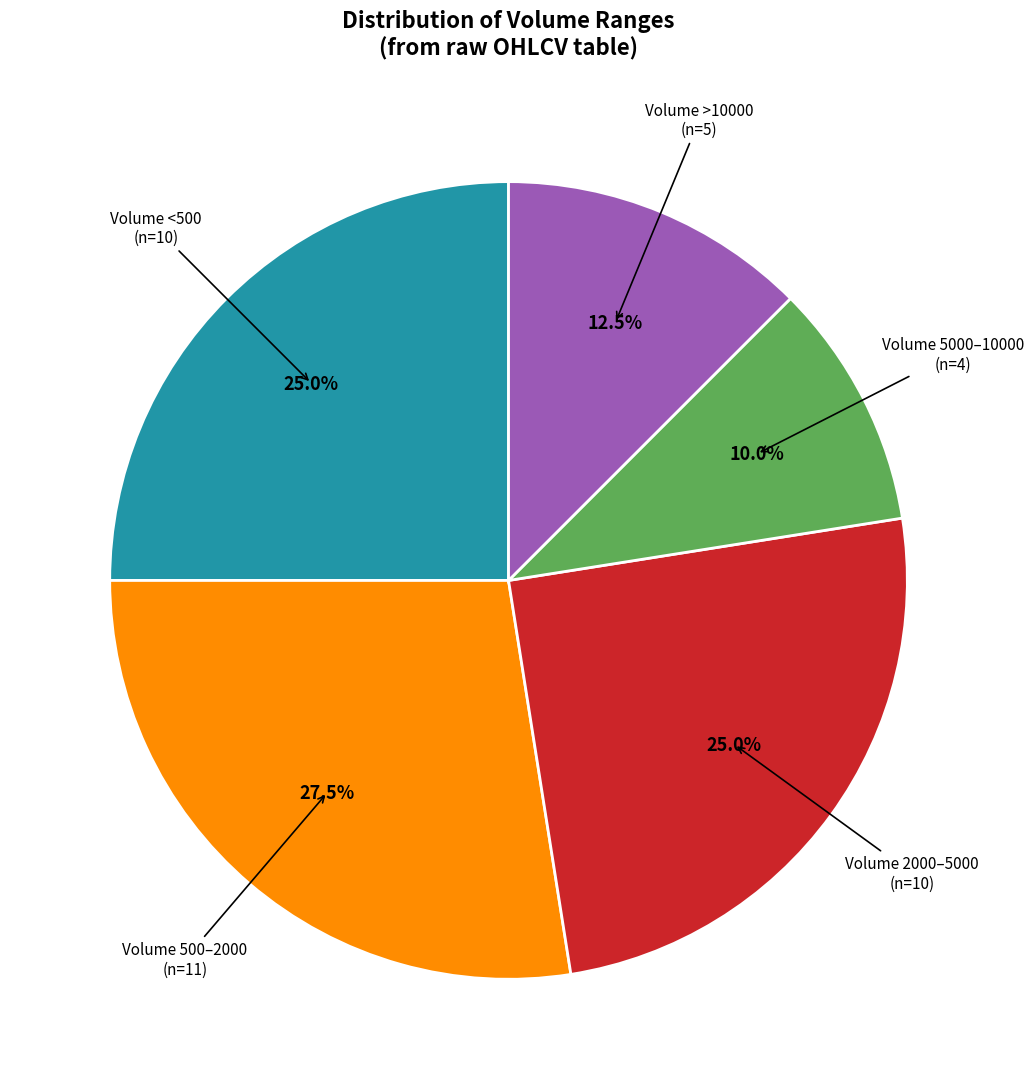

How many slices are in this pie chart?

5